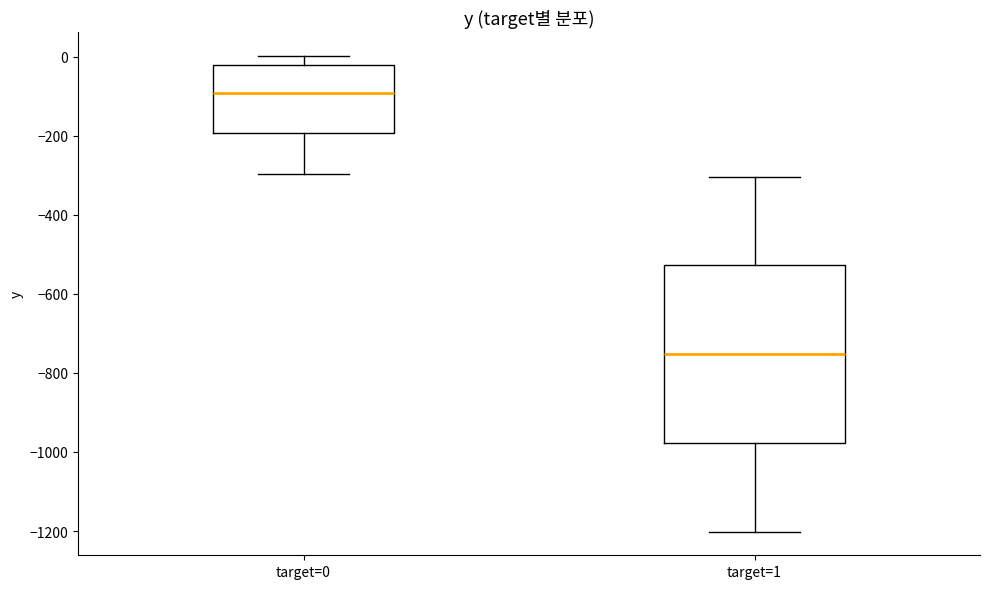

Comparing the boxes themselves (not the whiskers), which one is the tallest?

target=1